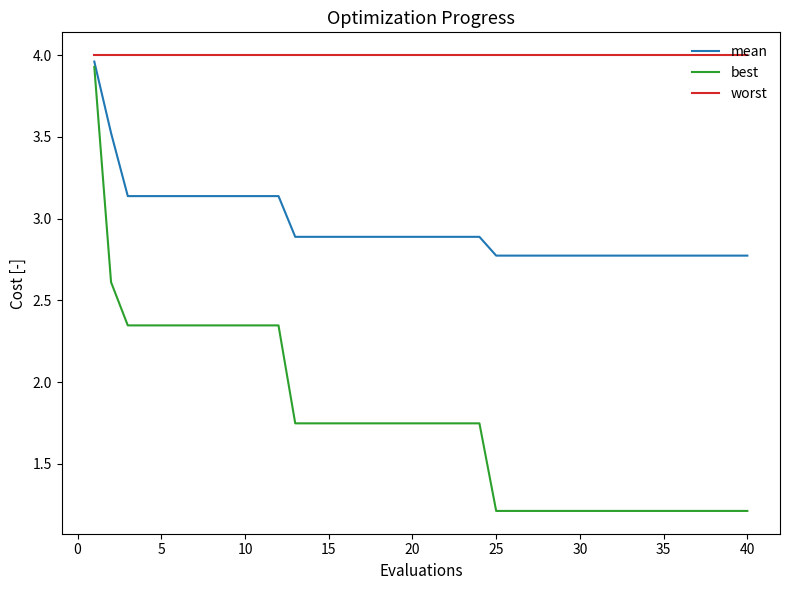

What is the minimum value shown in the chart?

1.2